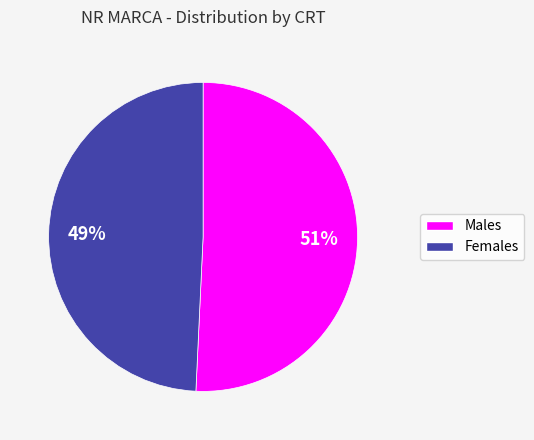

To the nearest percent, what is the average slice percentage?

50%